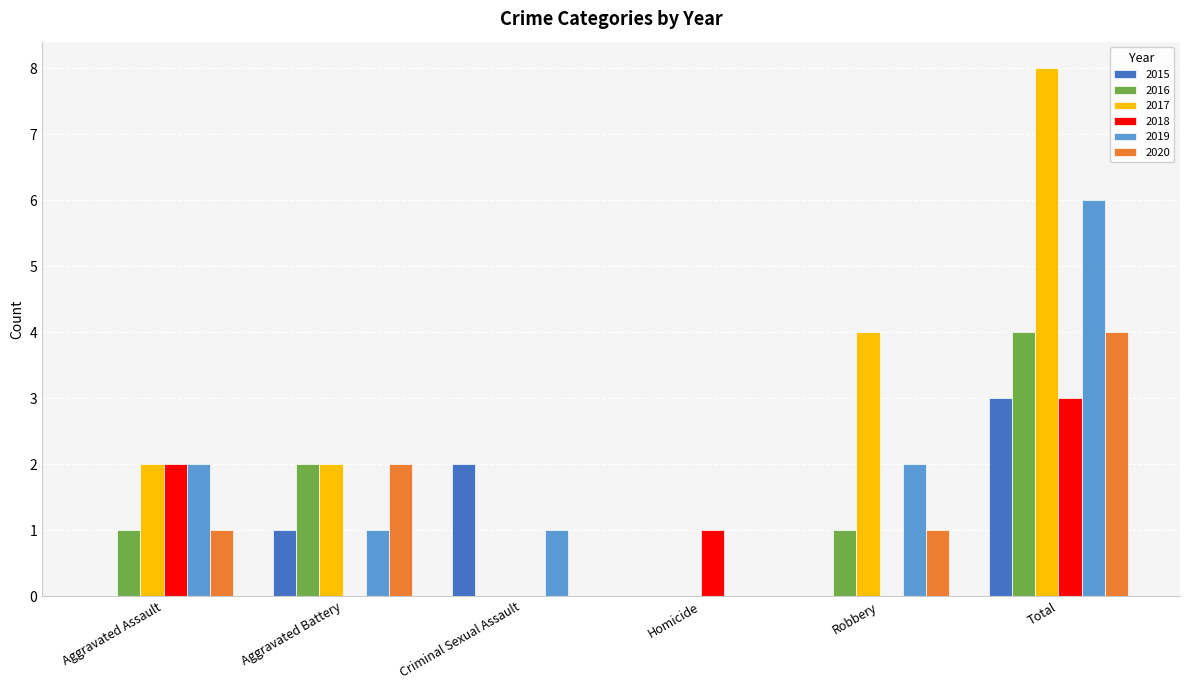

What is the total value across all series at Robbery?

8